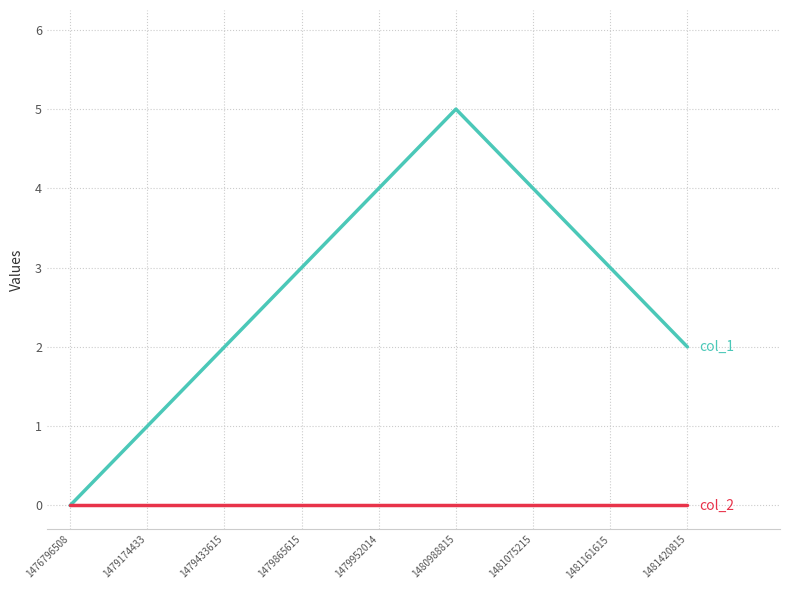

What is the total value across all series at 1479952014?

4